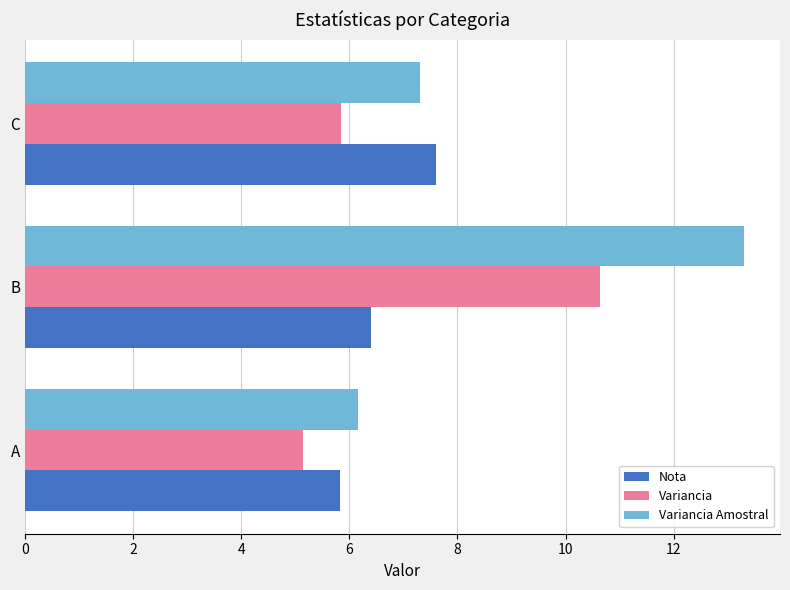

What is the smallest value displayed?

5.1